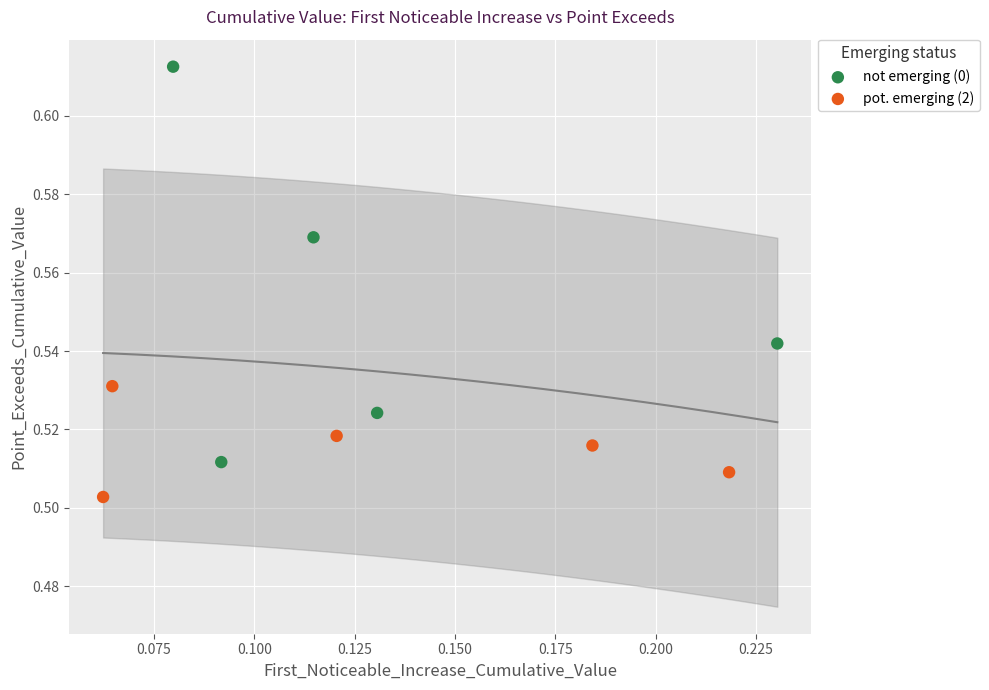

Which series has the largest Y range (max minus min)?

not emerging (0)